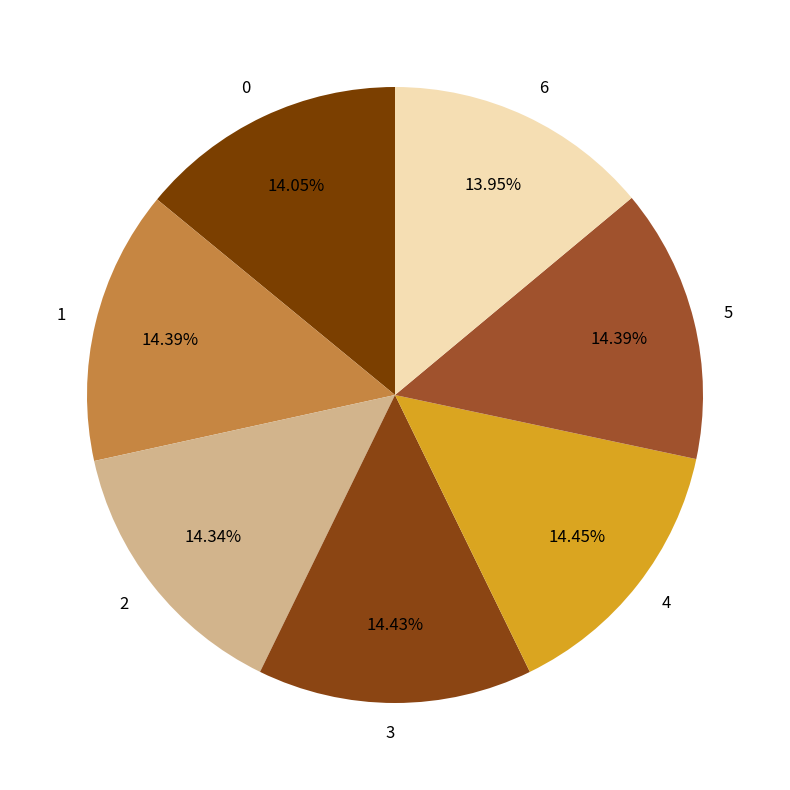

To the nearest percent, what portion does 3 represent?

14%